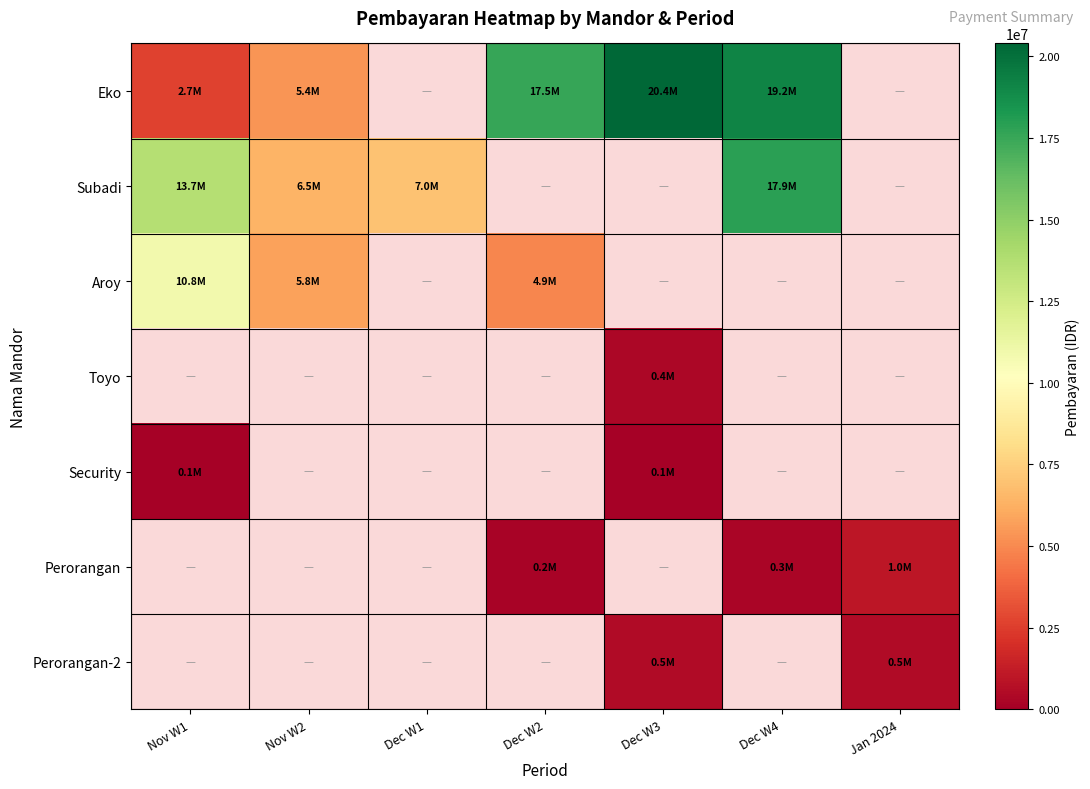

At how many categories does at least one series exceed 16042896?

3